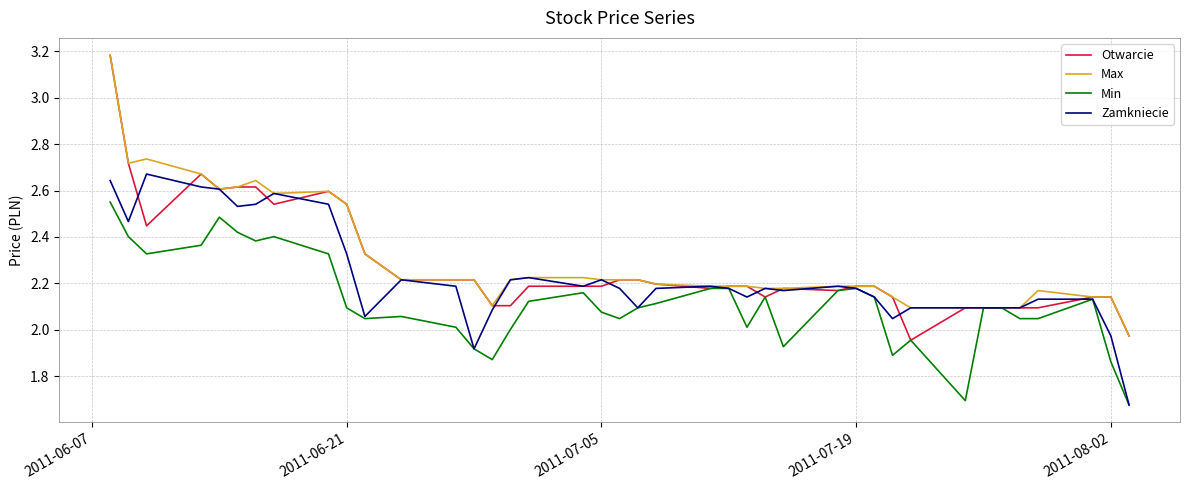

At how many categories does at least one series exceed 2?

39